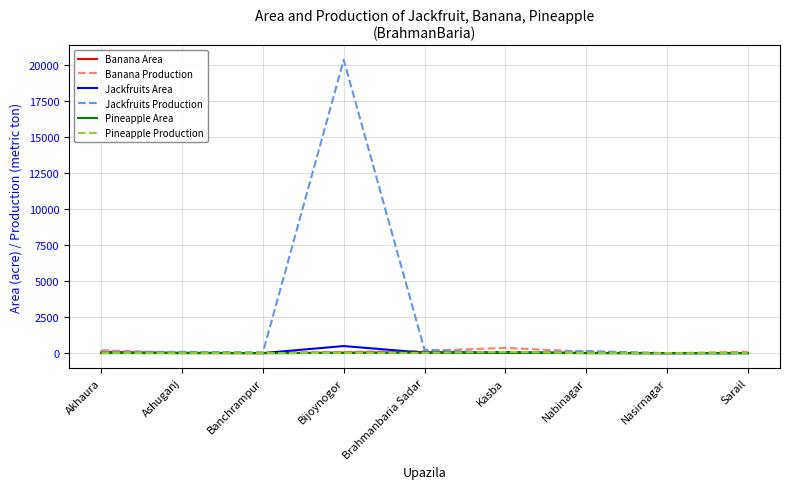

Which label corresponds to the largest value in the chart?

Bijoynogor